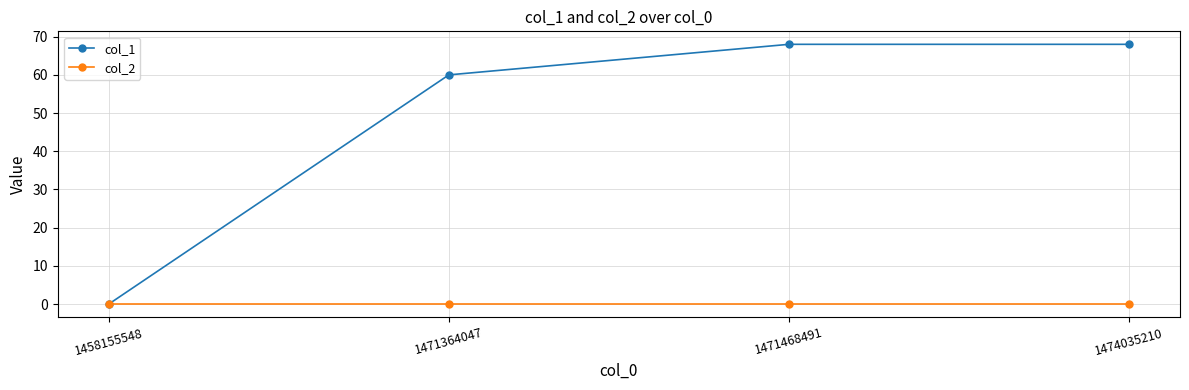

What is the highest value of the col_1 series?

68